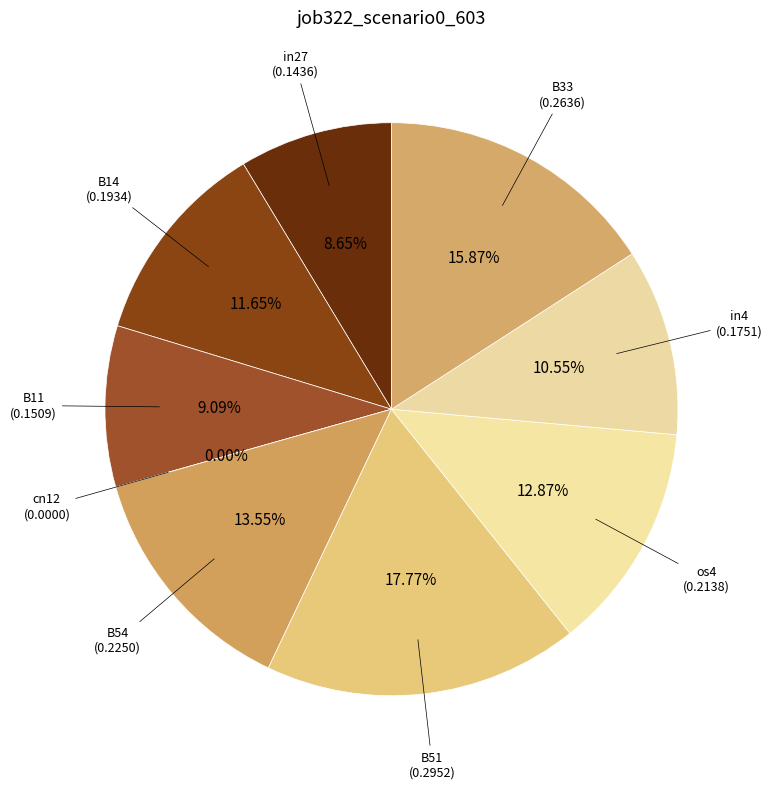

How many segments does this pie chart have?

9